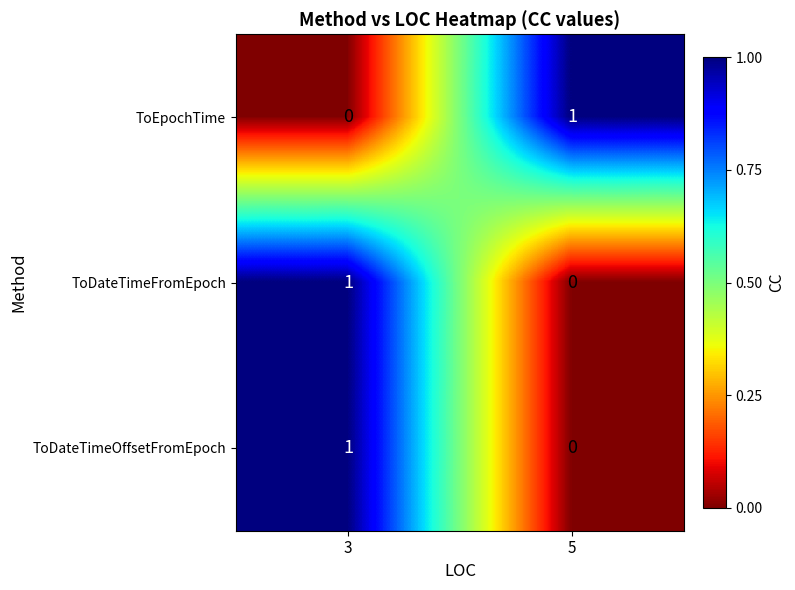

At which label is ToDateTimeOffsetFromEpoch closest to 0?

5